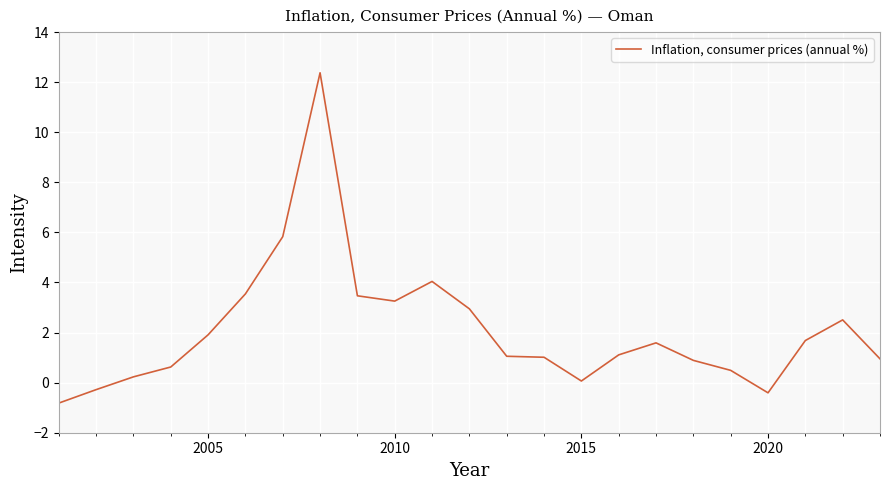

True or false: there are more than 1 points higher than both neighbors.

True